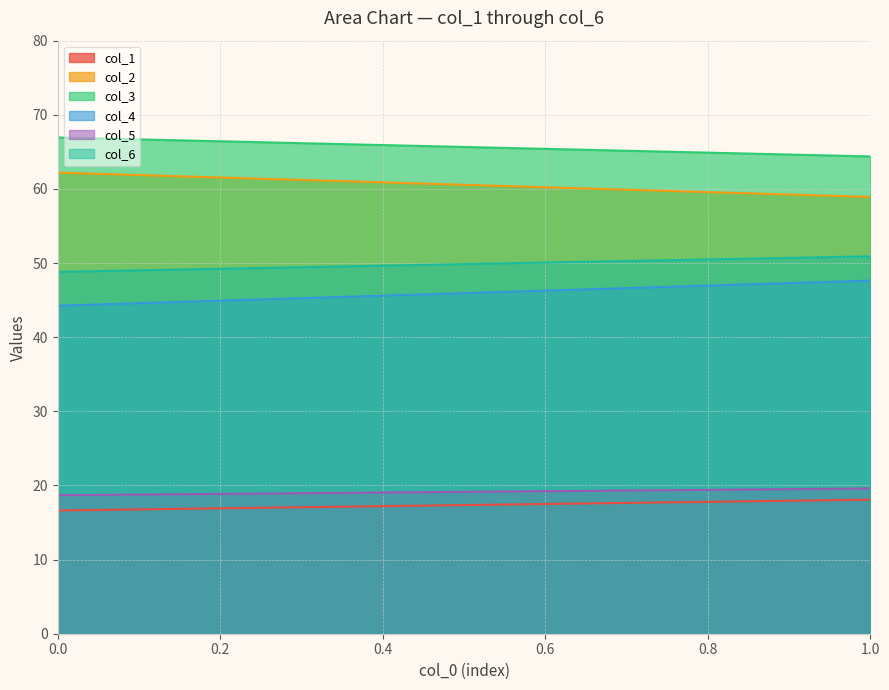

What is the sum of all col_4 values?

918.8